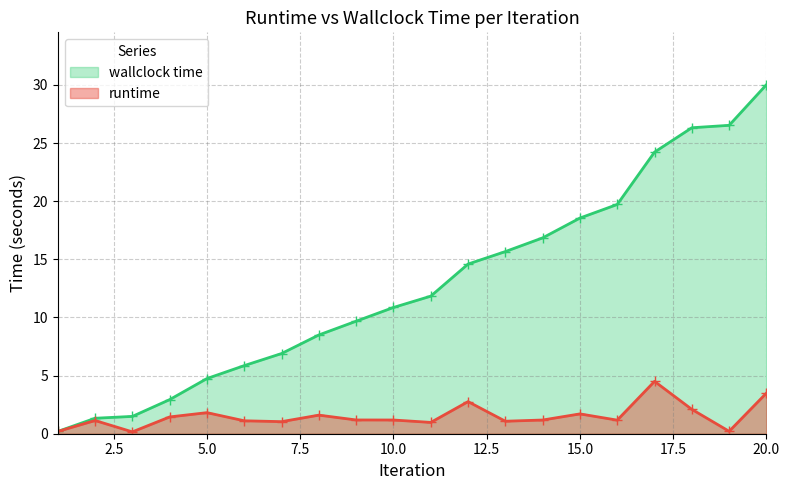

Does the chart have visible grid lines?

Yes